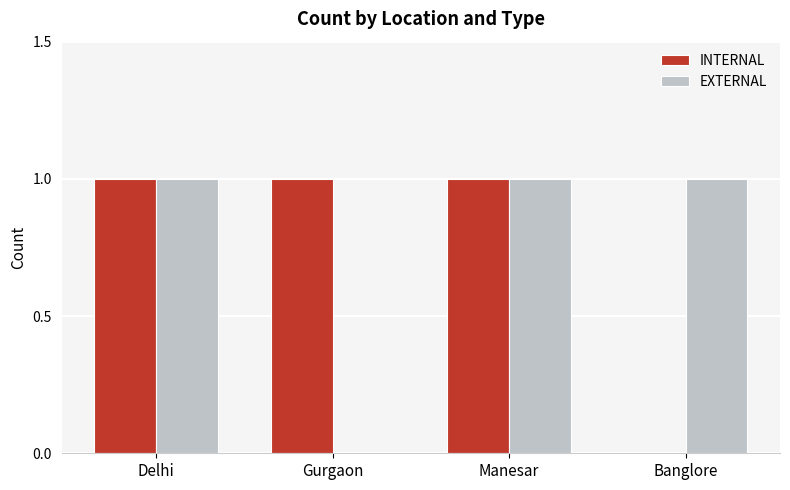

Which series changed the most between Delhi and Gurgaon?

EXTERNAL